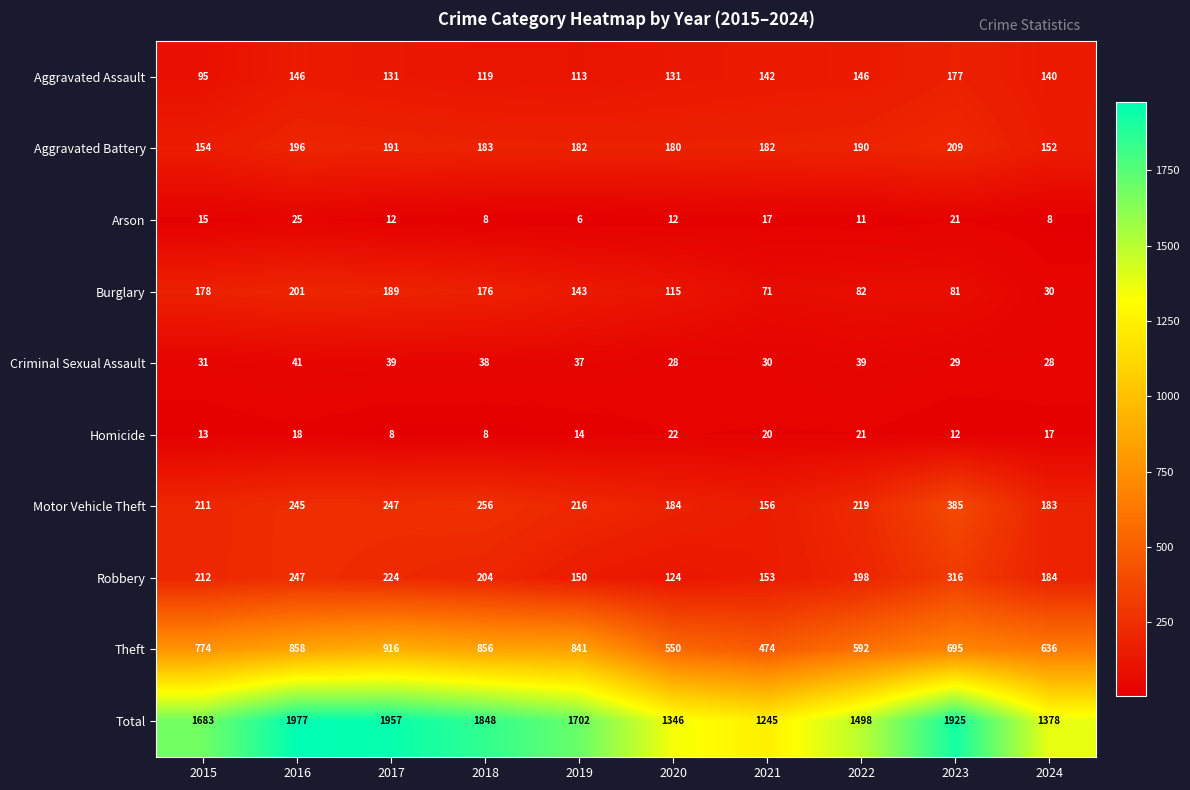

The value of Aggravated Assault at 2018 is 204. True or false?

False